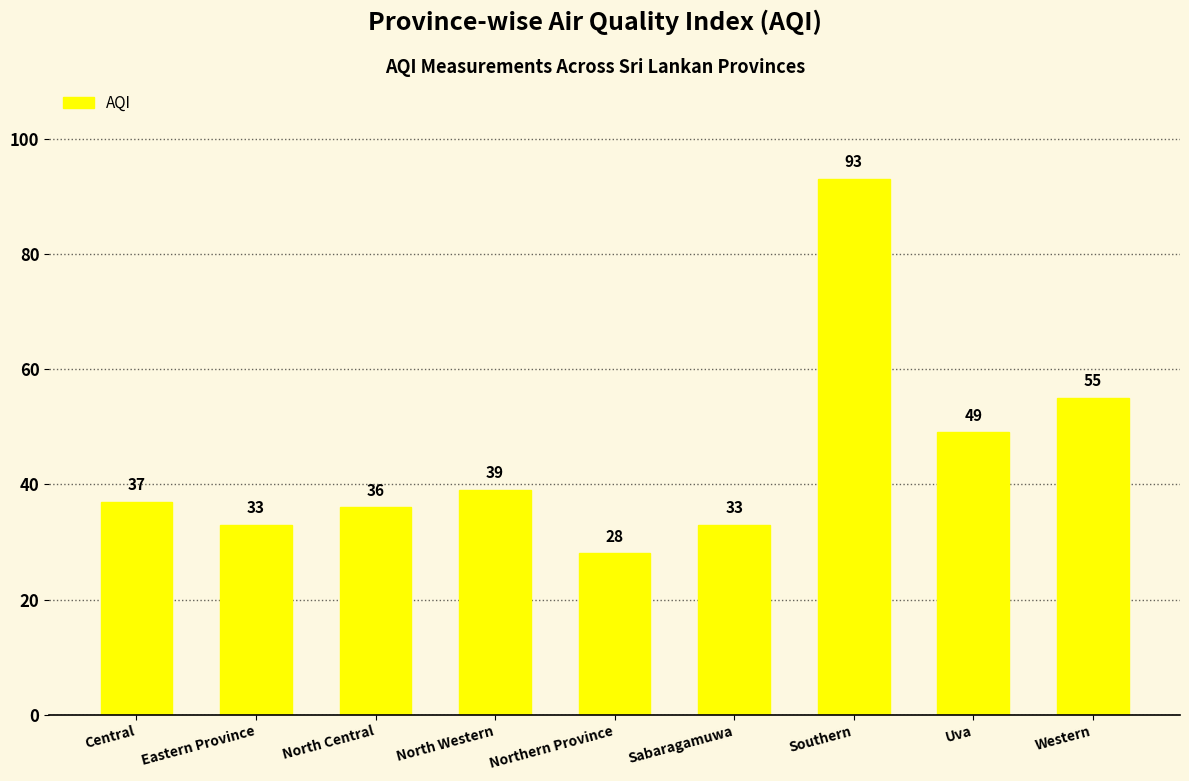

What is the change in value from Eastern Province to Southern?

+60